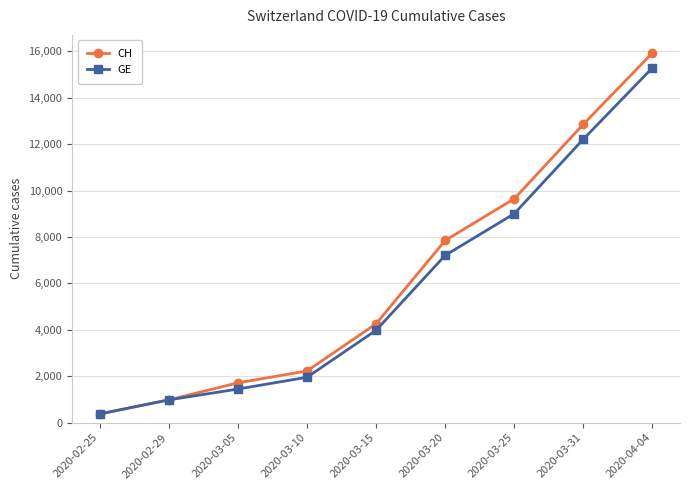

What is the value of the GE point at the 3rd from the left?

1447